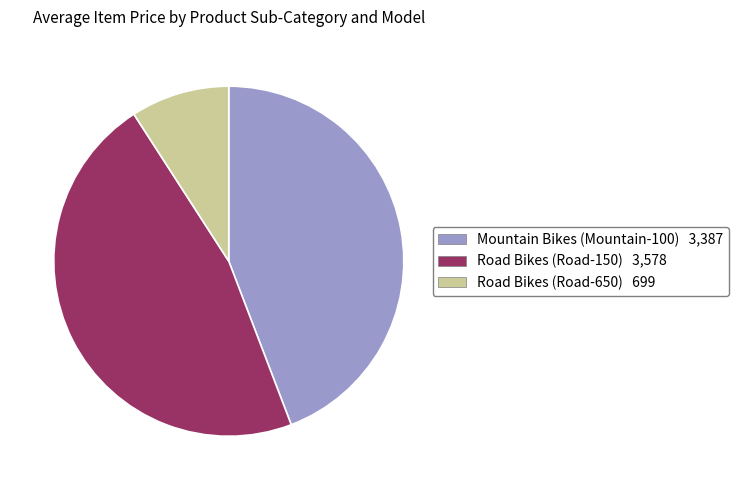

Which category has the smallest portion of the pie?

Road Bikes (Road-650)